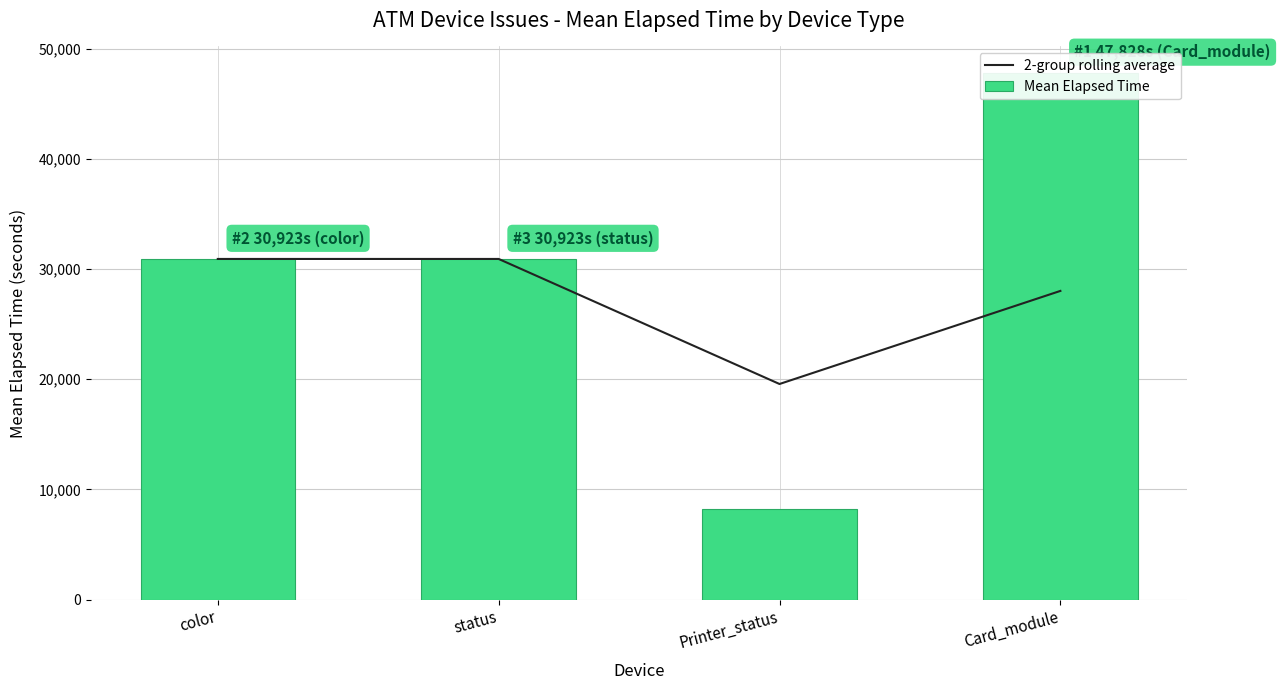

What is the greatest value displayed?

47827.7